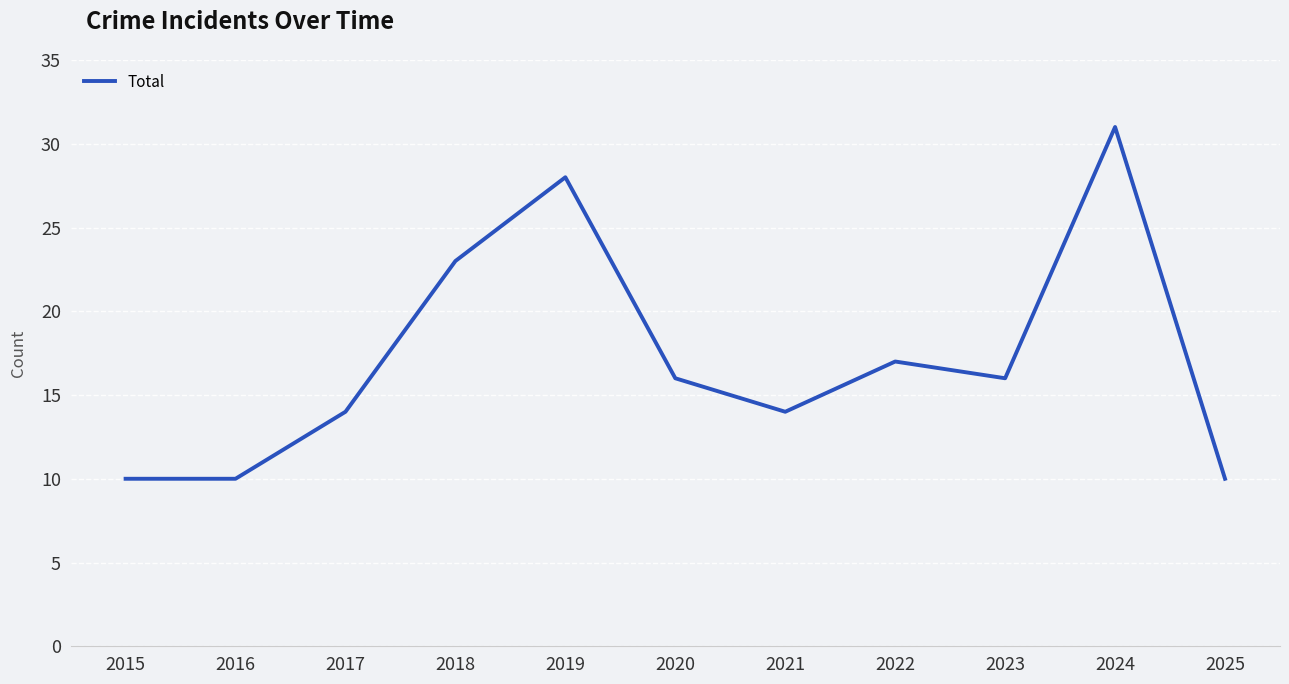

Which label corresponds to the largest value in the chart?

2024